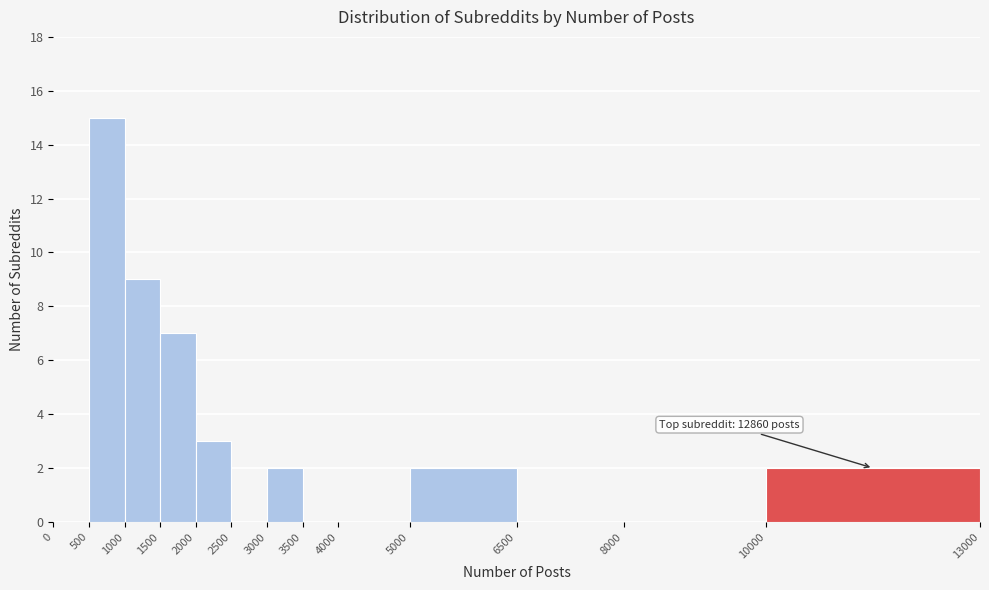

Over which range of the x-axis is the bar tallest?

500 to 1000